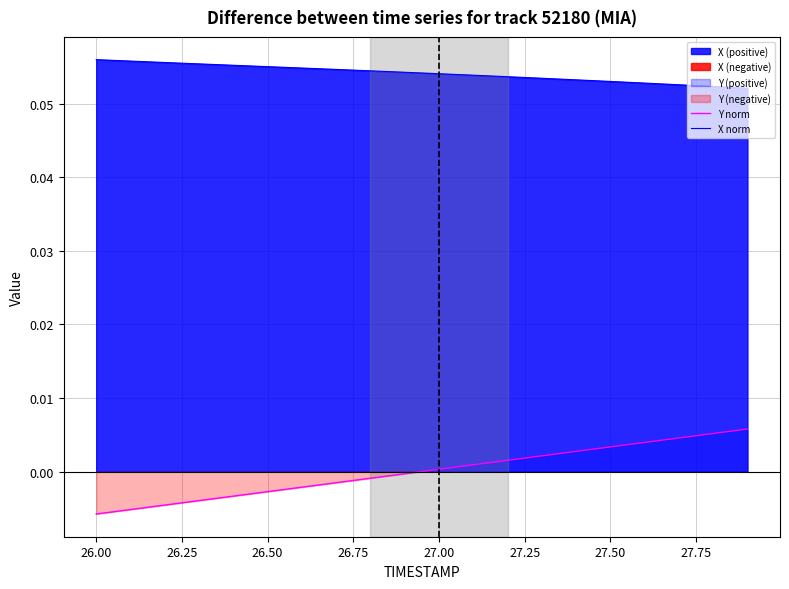

True or false: Y norm and X norm cross at least once.

False